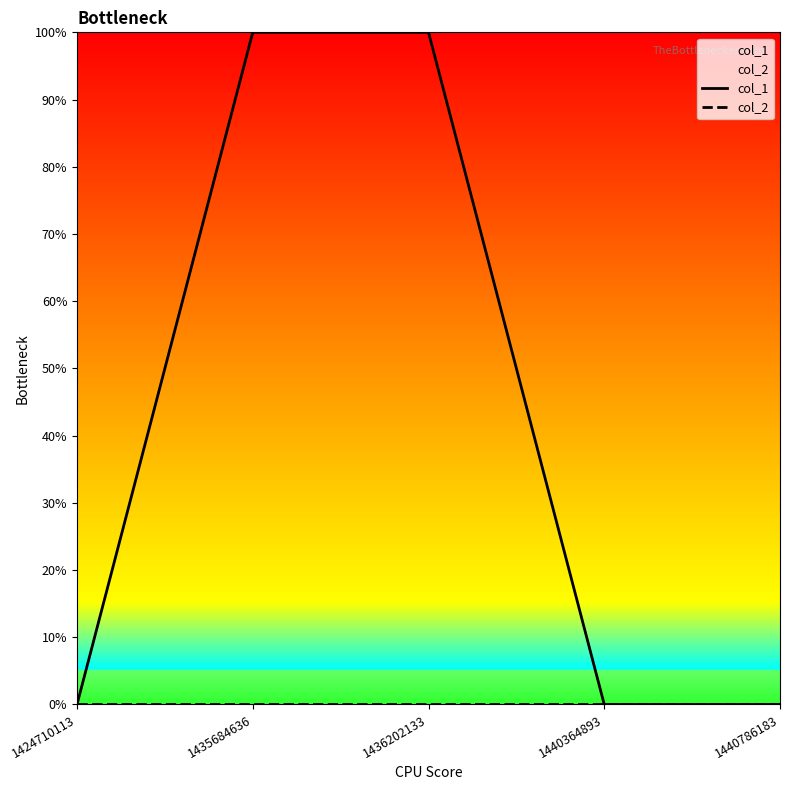

Reading right to left, transcribe all the data shown in this chart.

col_1: 1440786183=0	1440364893=0	1436202133=1	1435684636=1	1424710113=0
col_2: 1440786183=0	1440364893=0	1436202133=0	1435684636=0	1424710113=0